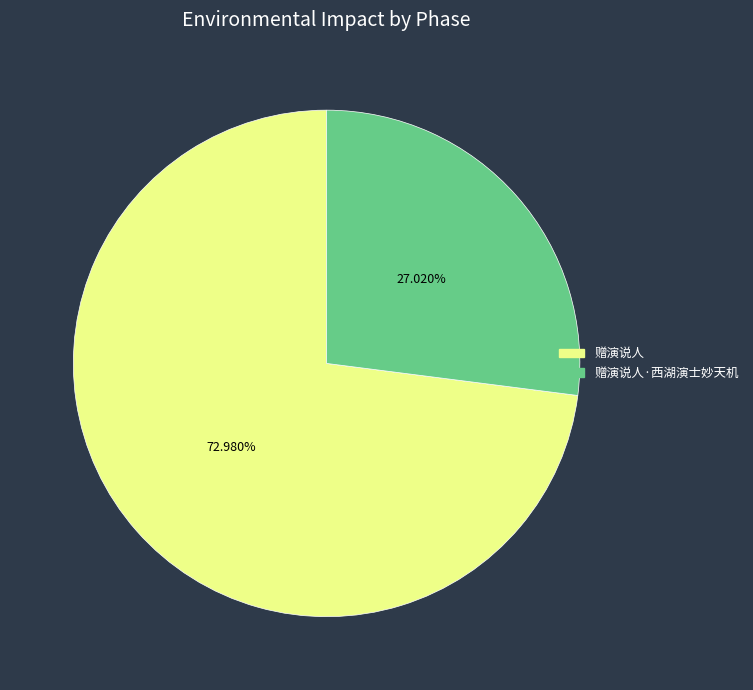

What is the ratio of the value at 赠演说人 to the value at 赠演说人·西湖演士妙天机?

2.7